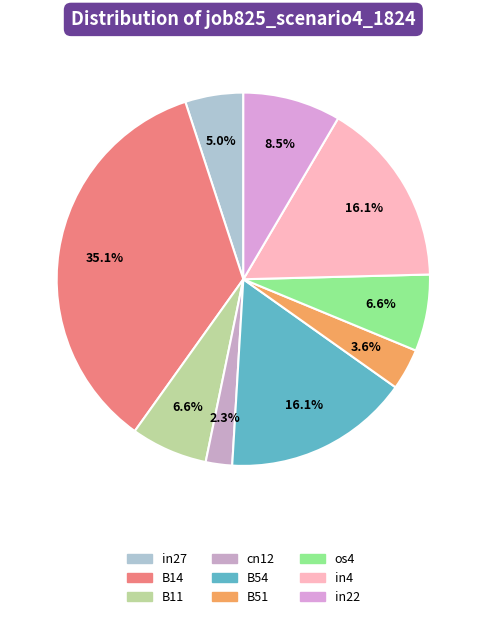

The B11 slice represents 17% of the pie. True or false?

False